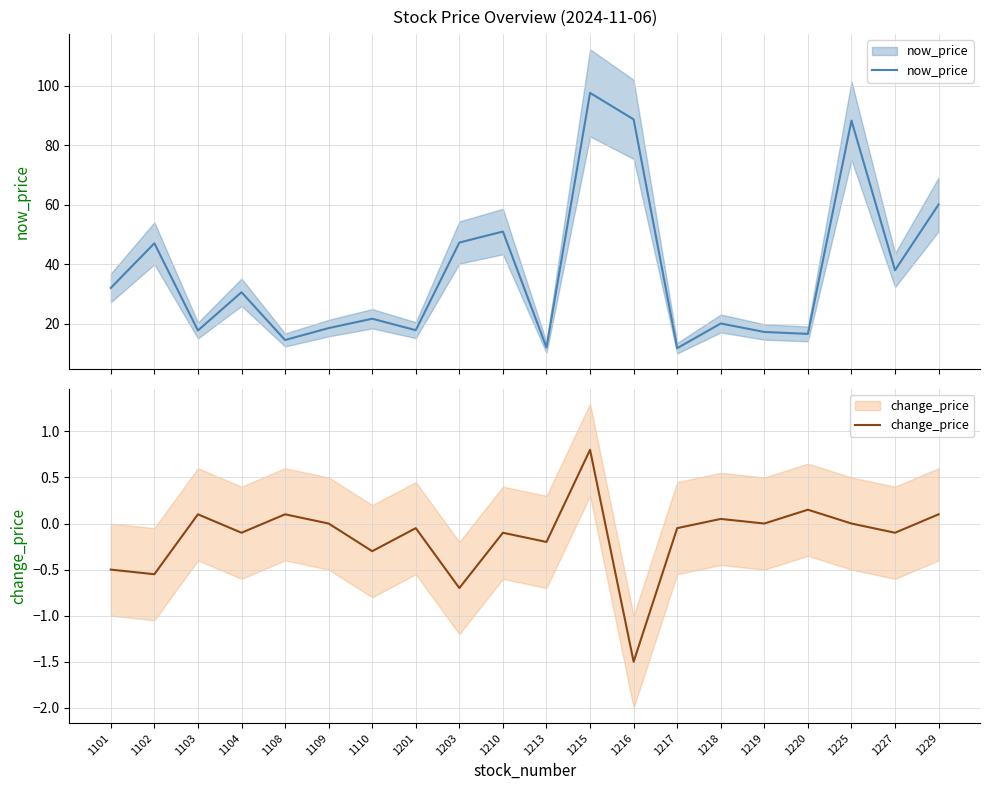

Which series has the largest total across all categories?

now_price